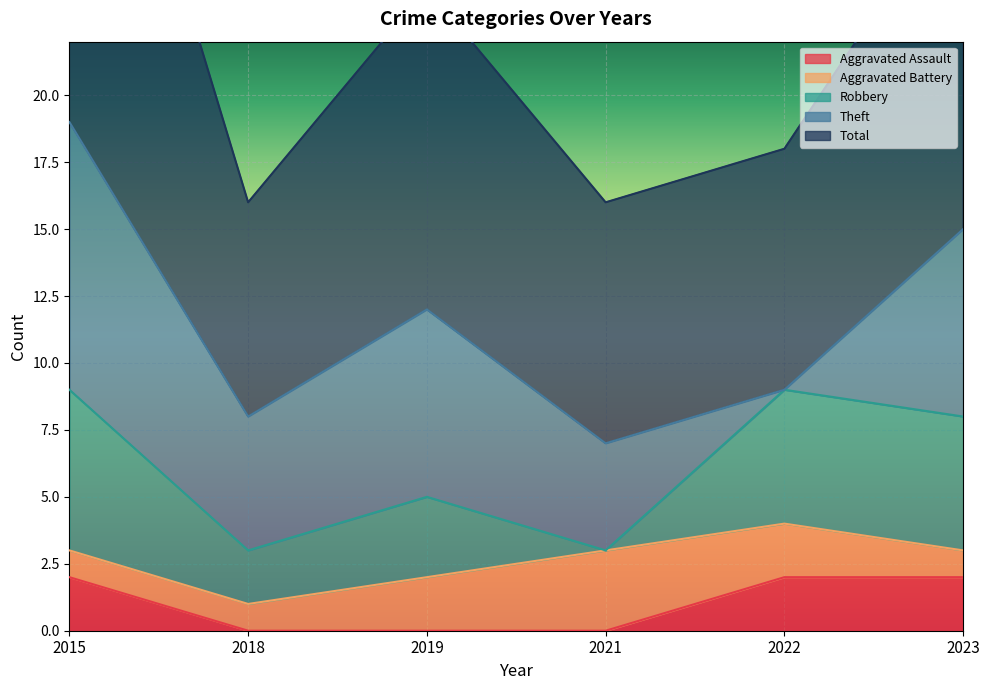

The value of Aggravated Assault at 2018 is -1. True or false?

False